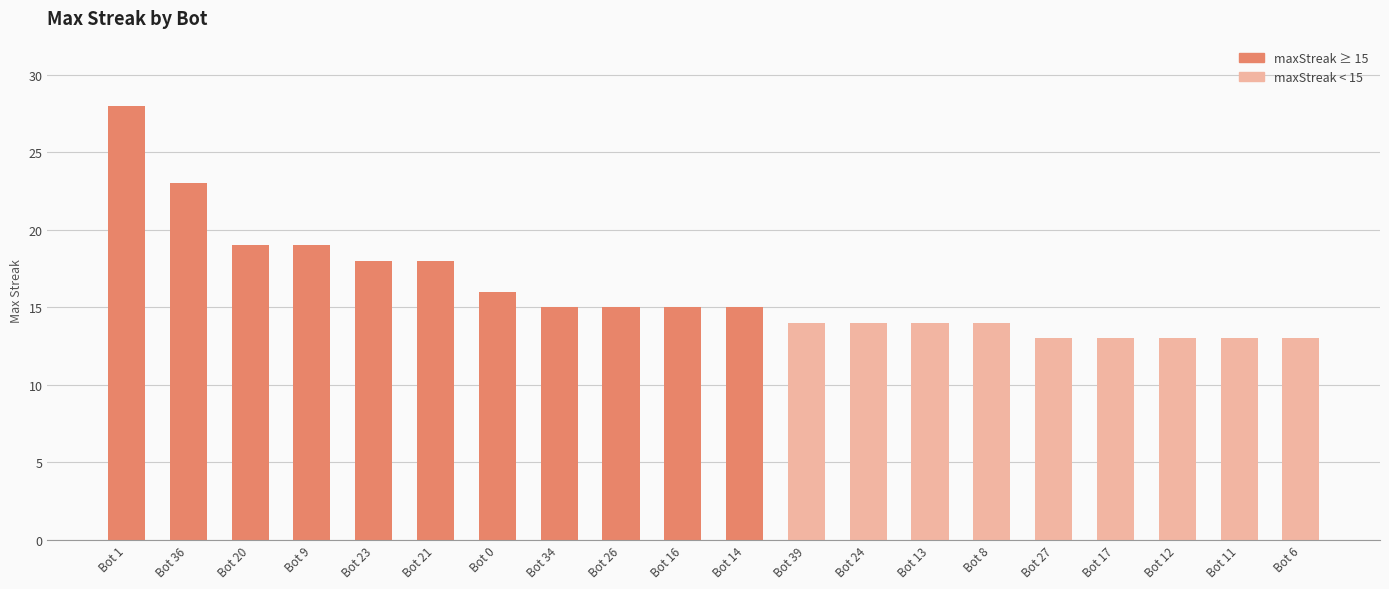

True or false: the data shows 18 at Bot 23.

True